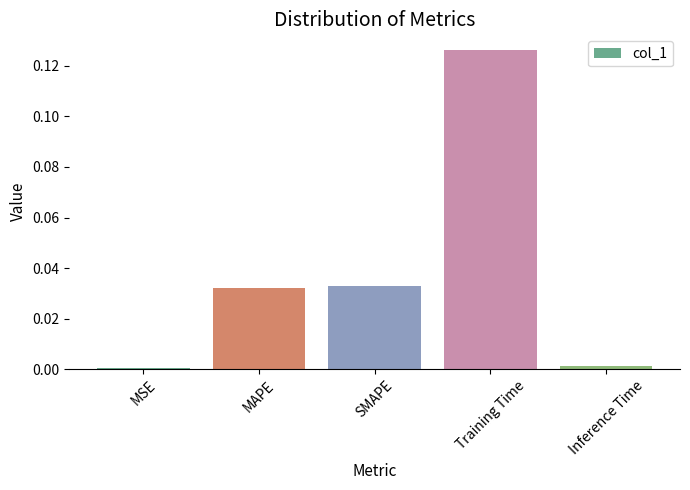

Which label corresponds to the largest value in the chart?

Training Time